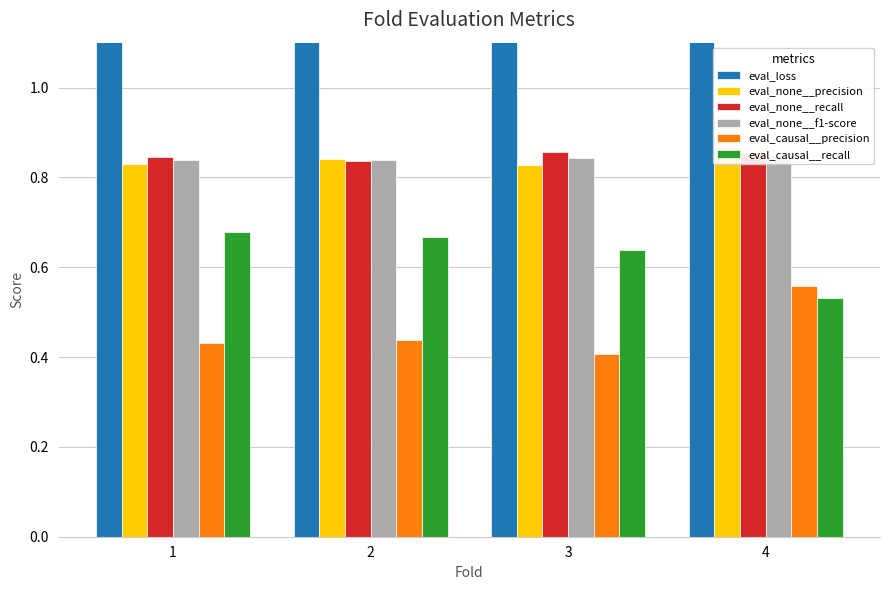

How many categories are shown in the chart?

4